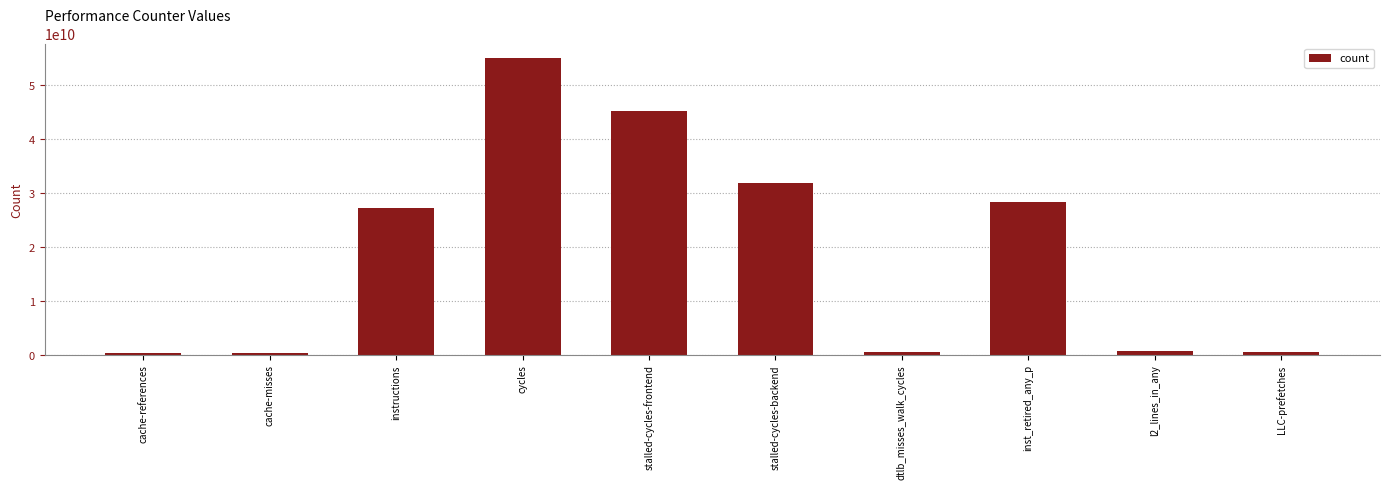

Are the bars horizontal?

No